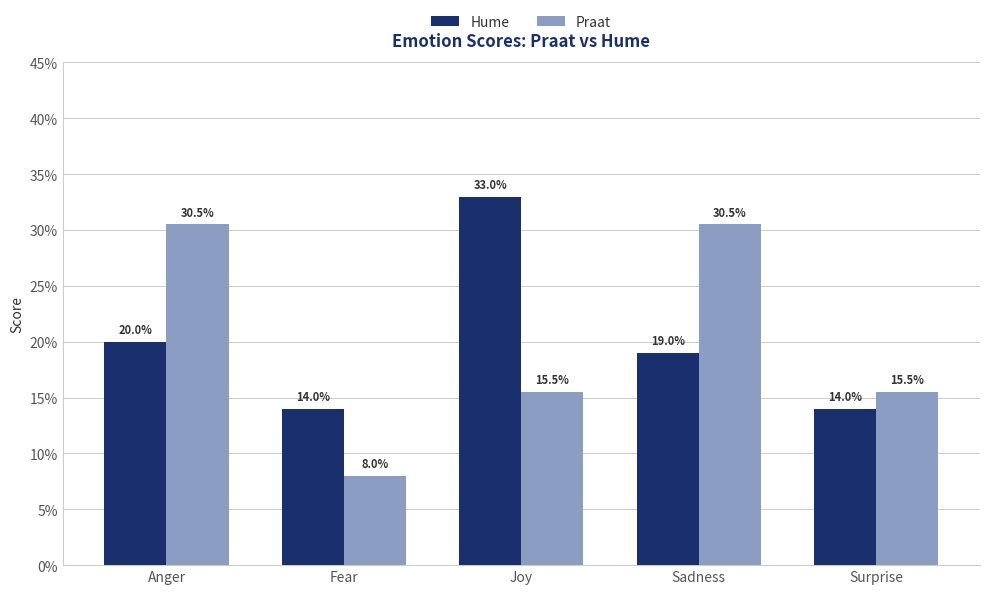

Which has a higher value, Anger or Joy?

Joy